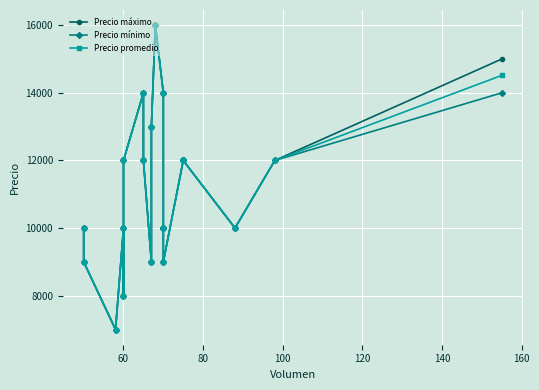

What is the smallest value displayed?

7000